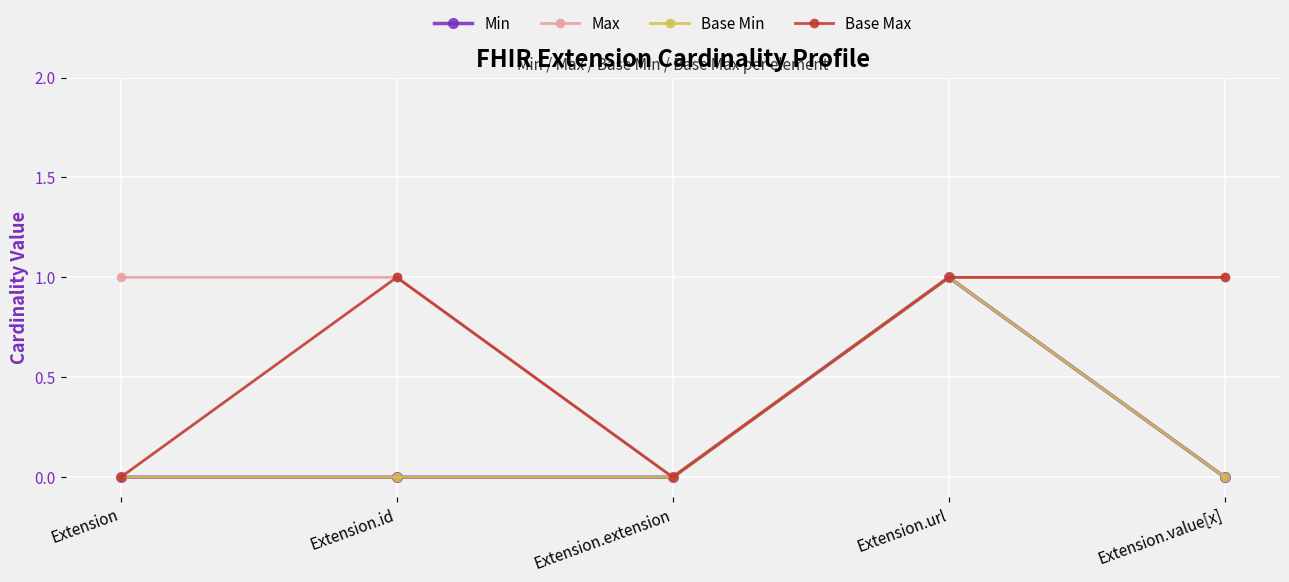

True or false: Max and Base Min intersect in this chart.

False